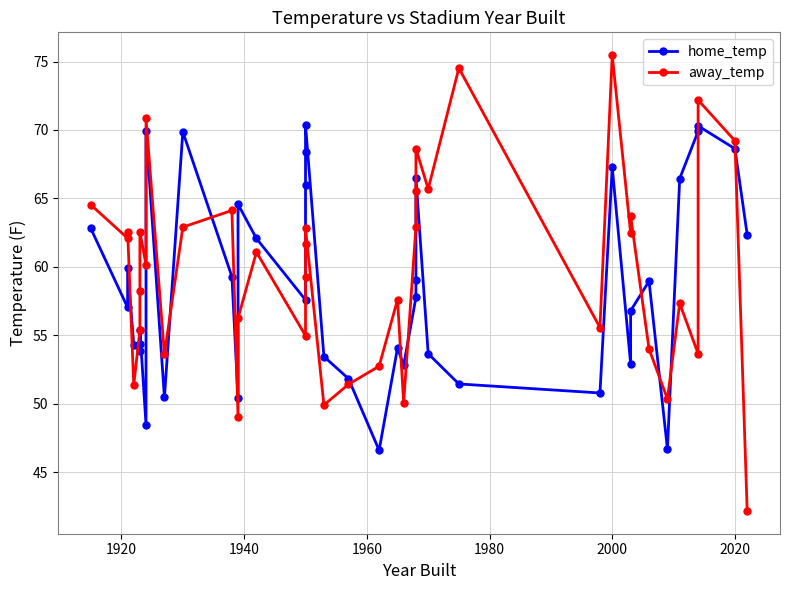

How many values in the home_temp series are below 57?

18